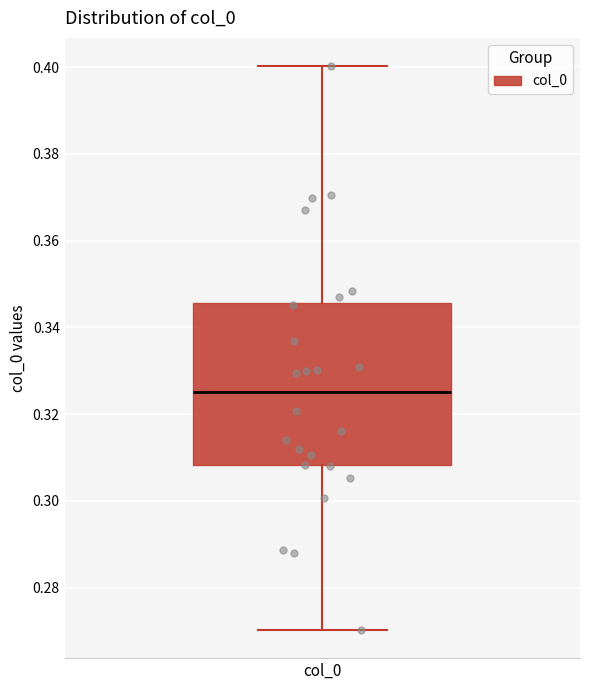

Read this box plot against the y-axis: the position of the median line, the range covered by the box, and the ends of both whiskers. The values are not printed on the chart, so give them approximately, as read against the axis.

median 0.326, box 0.308 to 0.346, whiskers 0.270 to 0.400